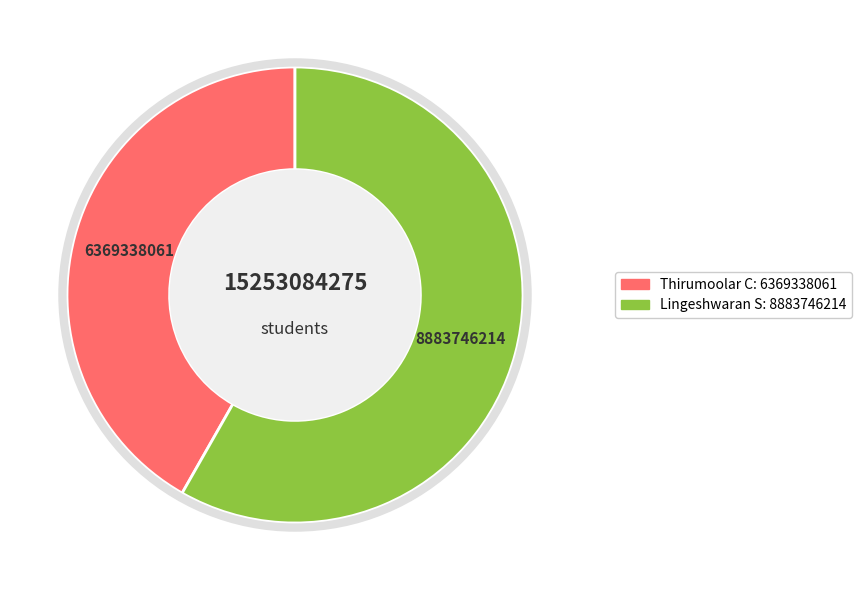

The Thirumoolar C slice represents 42% of the pie. True or false?

True